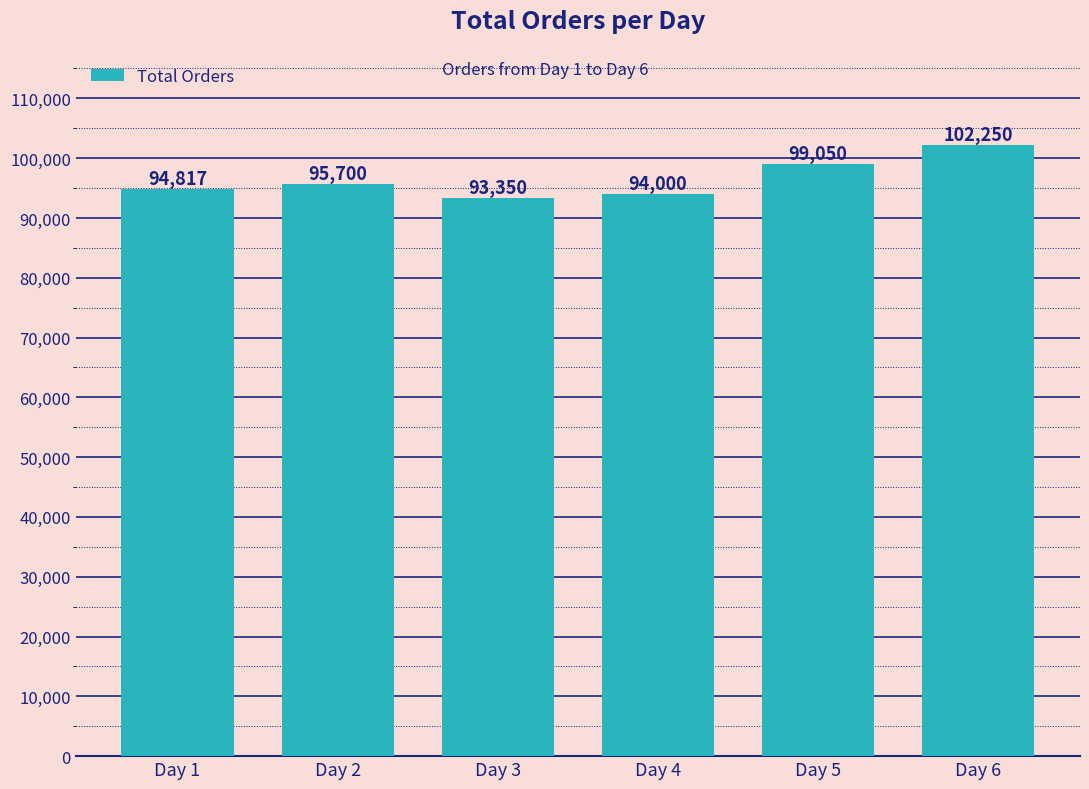

What is the difference between the values at Day 3 and Day 2?

2350